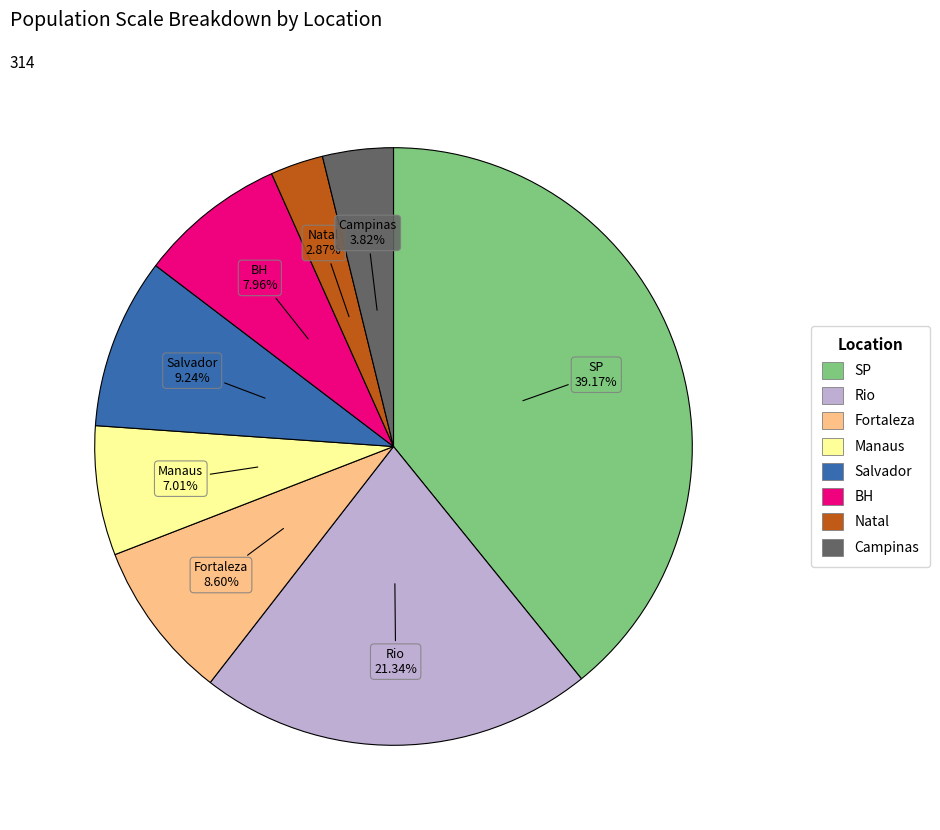

Which has a higher value, Rio or Salvador?

Rio